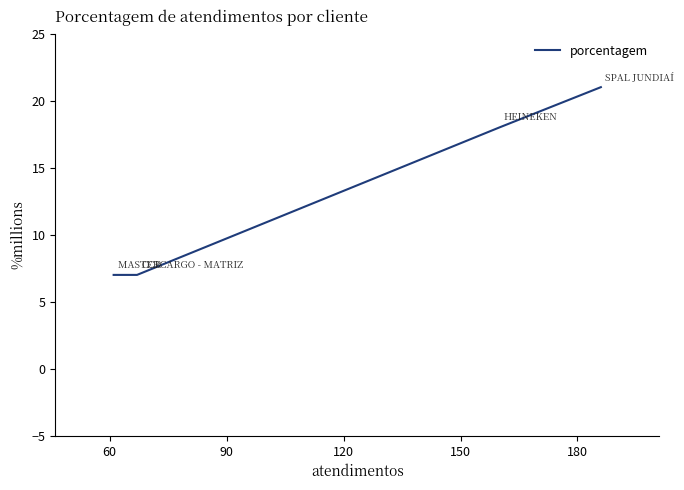

What is the difference between the maximum and minimum values?

14